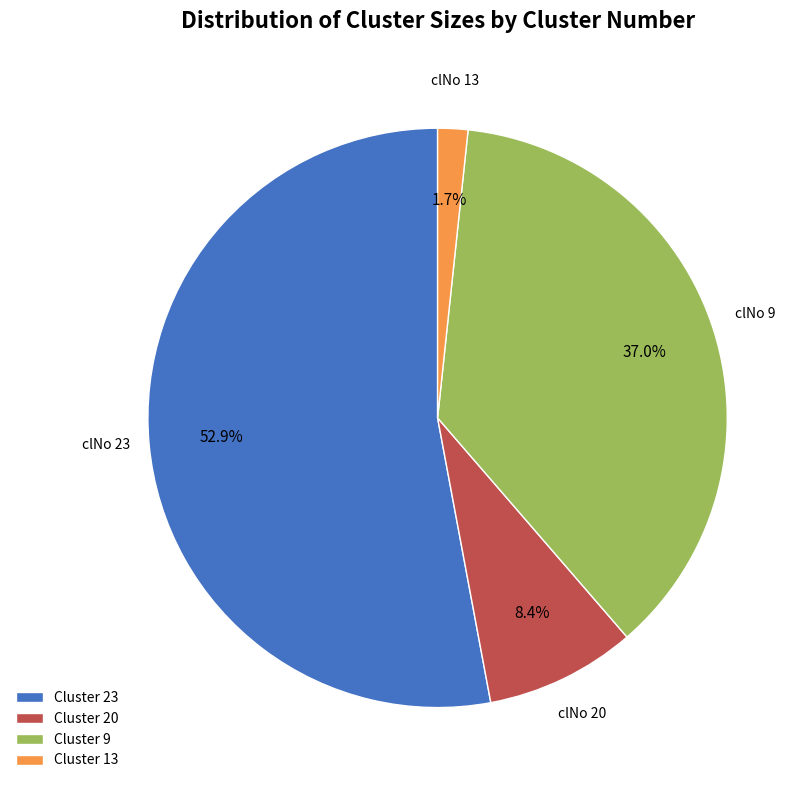

How many slices are in this pie chart?

4